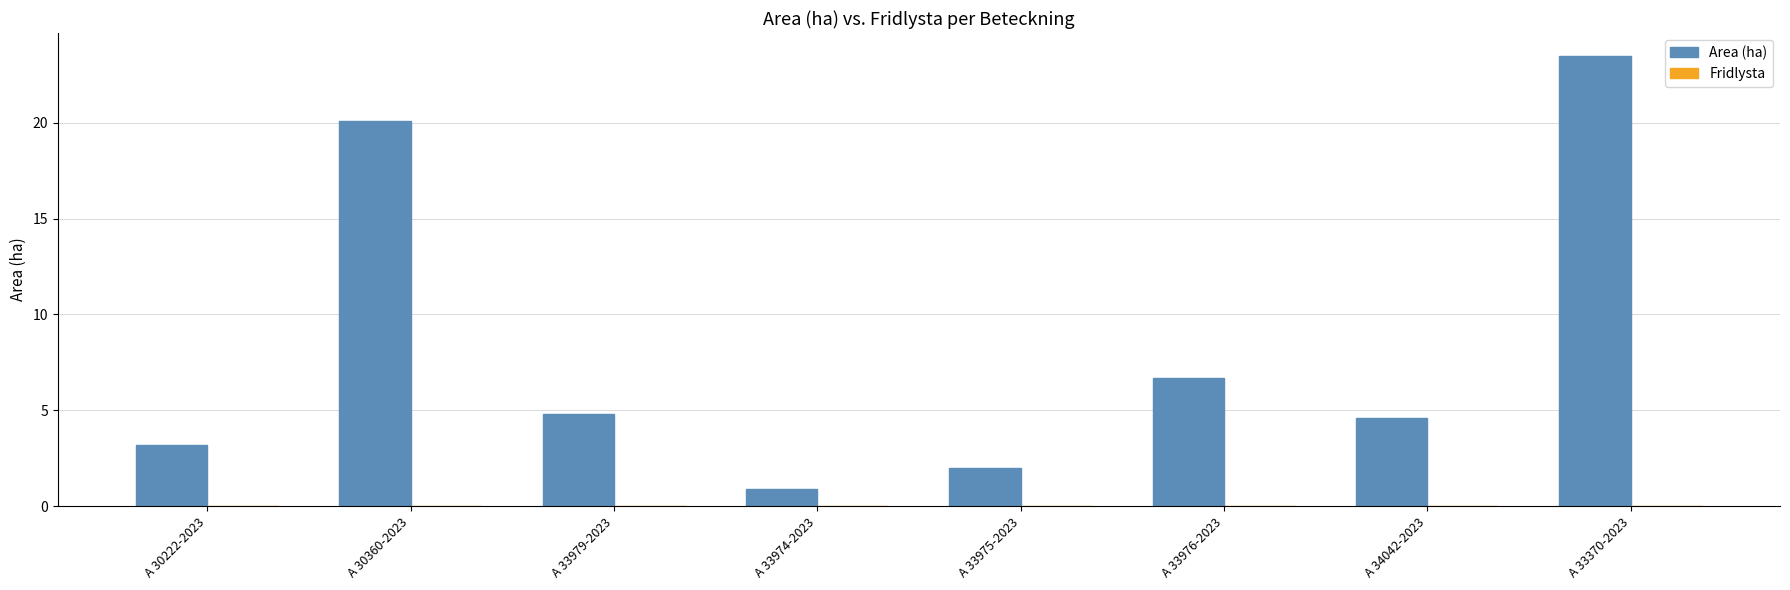

What is the difference between the maximum and minimum values?

22.6